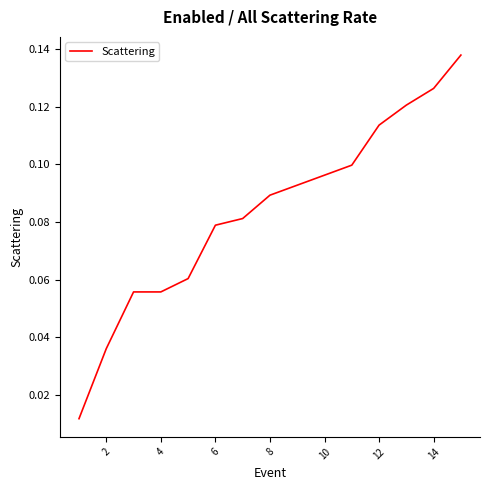

Which has a higher value, 2 or 10?

10